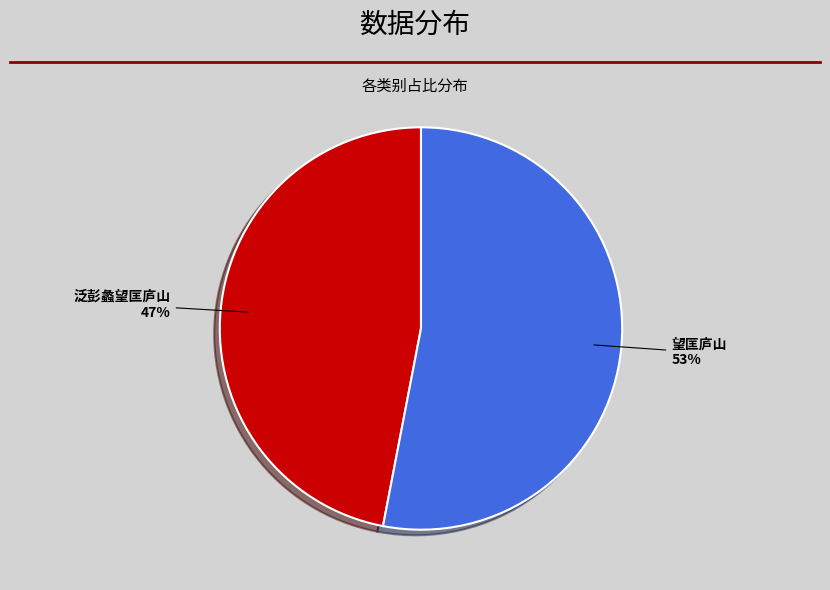

What is the majority slice?

望匡庐山